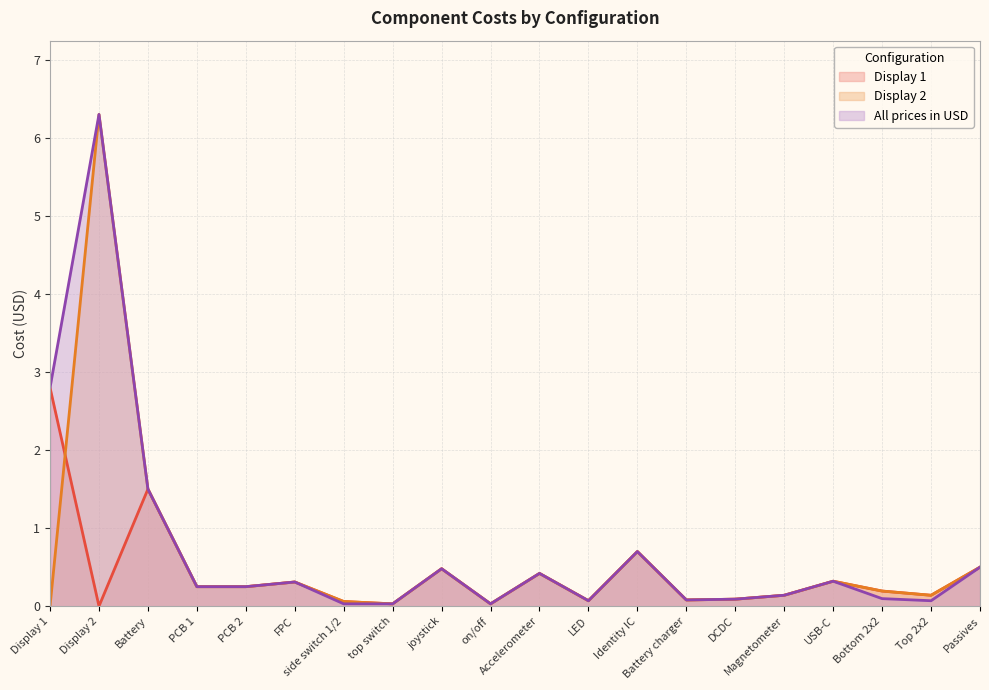

Rank the series by their average value, from lowest to highest.

Display 1, Display 2, All prices in USD